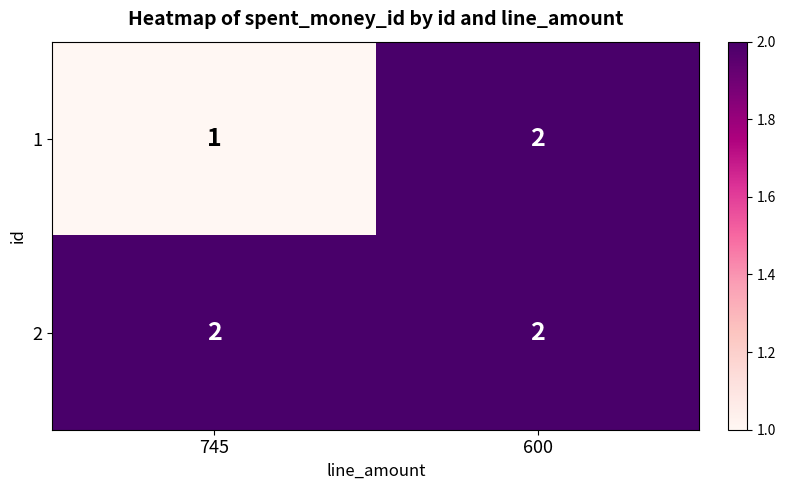

At which label does 1 reach its peak?

600